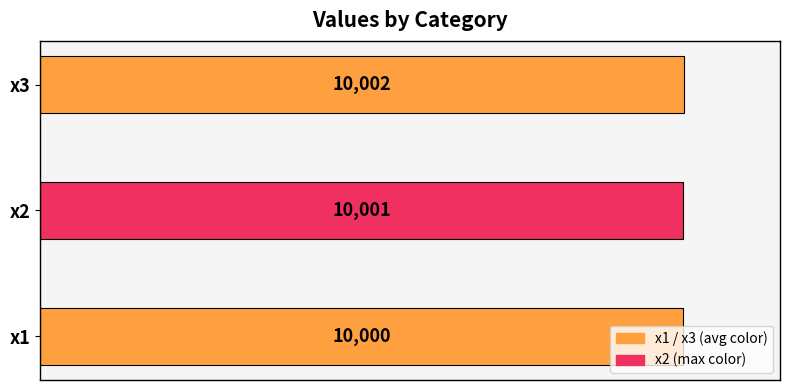

List the labels in order of value, smallest first.

0, 1, 2